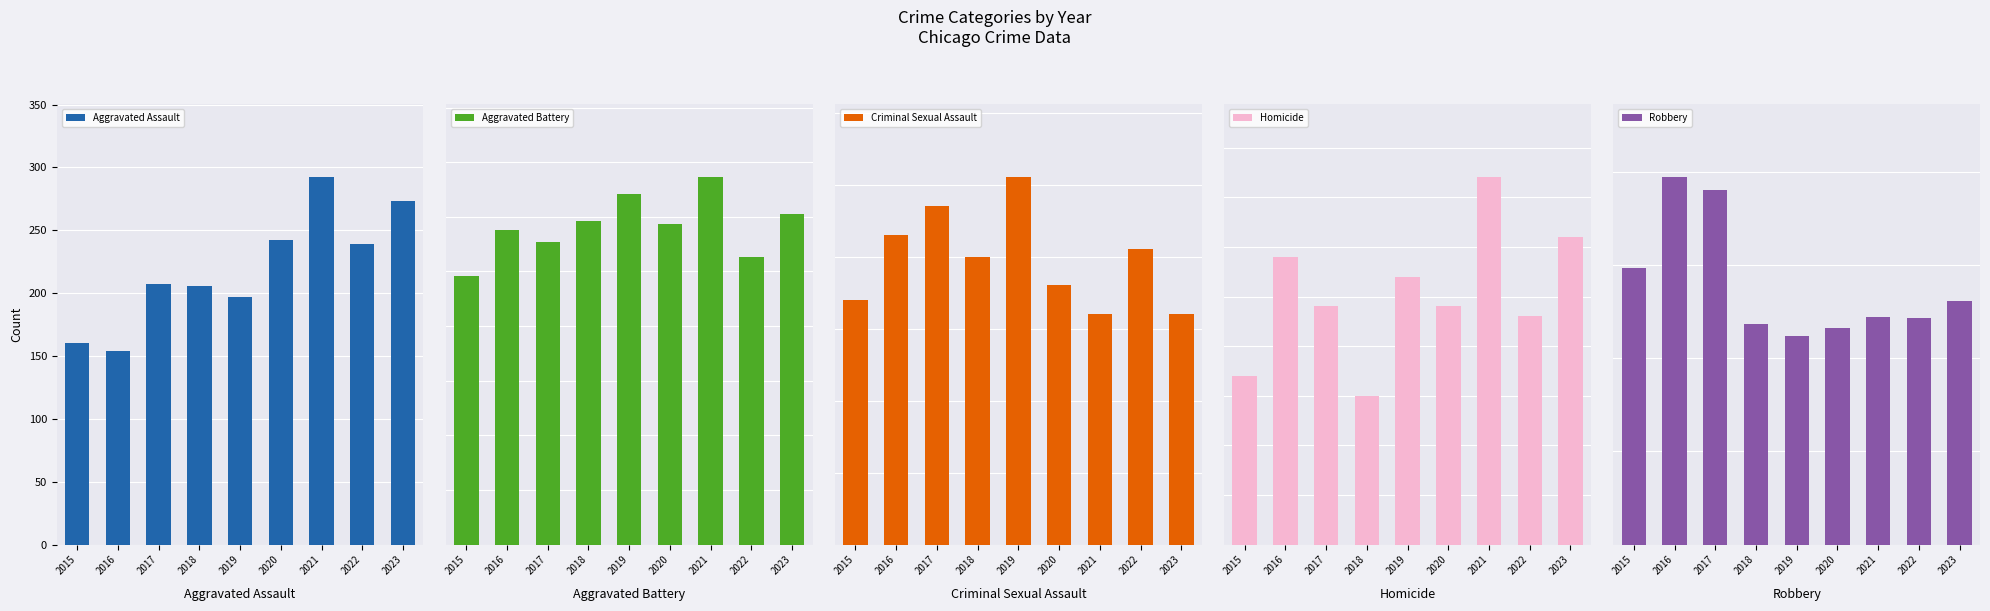

At which category is the sum across all series the highest?

2021